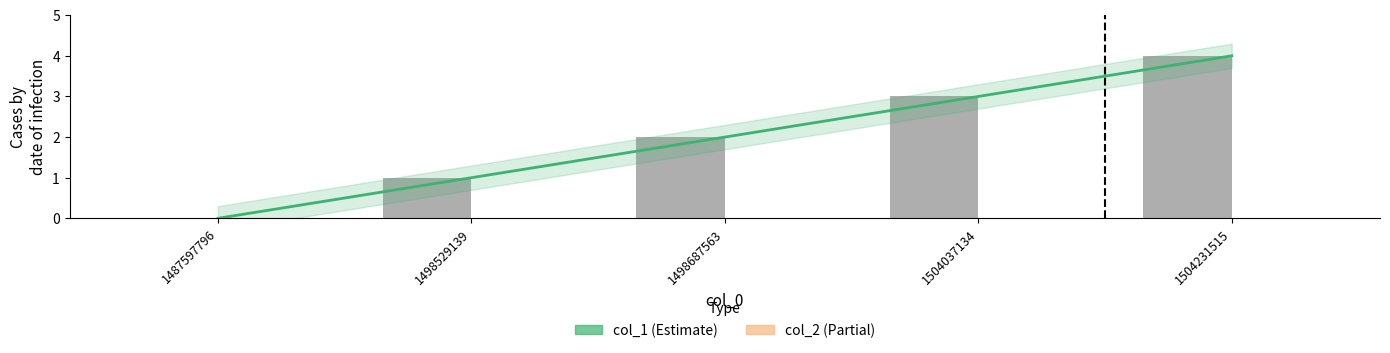

Does the chart contain any negative values?

No